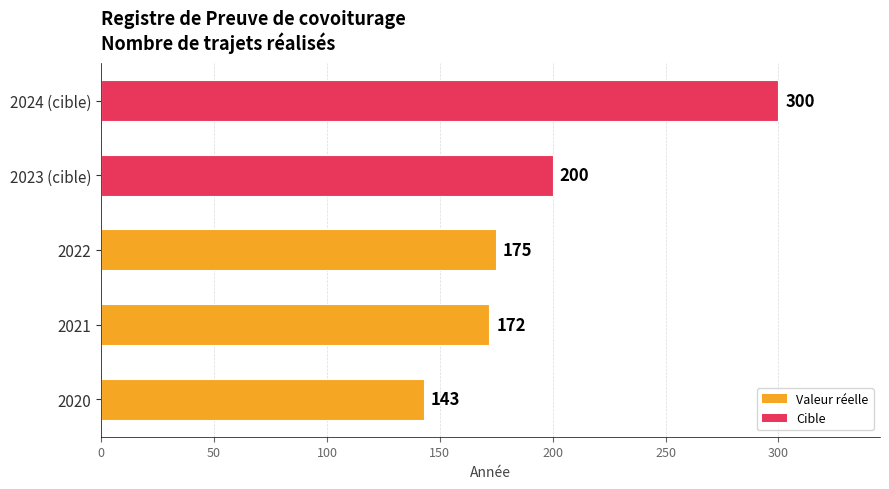

Rank the categories by value from lowest to highest.

2020, 2021, 2022, 2023 (cible), 2024 (cible)